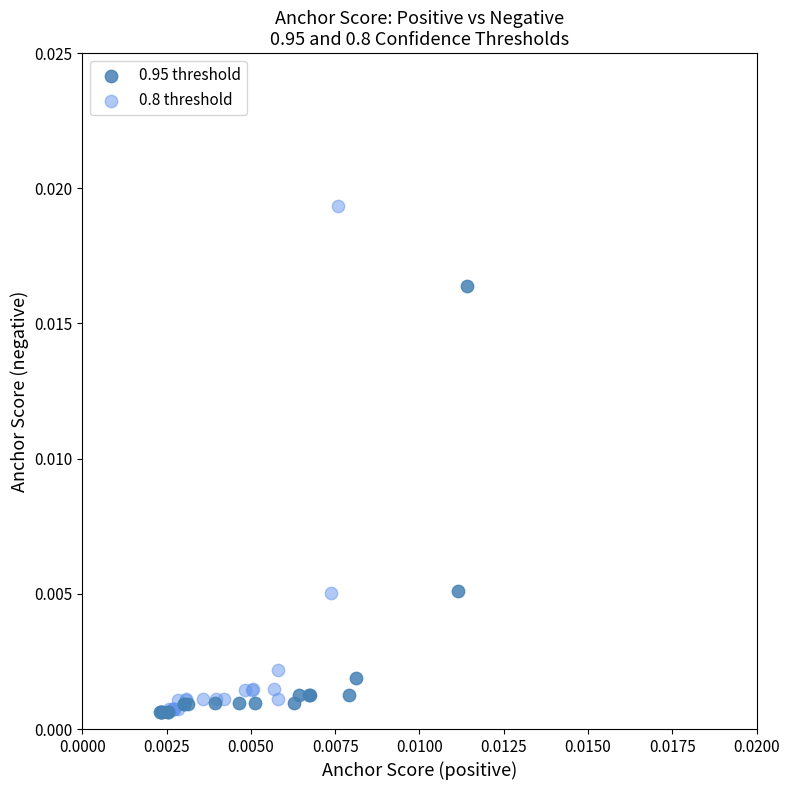

Which series has the widest spread of Y values?

0.8 threshold